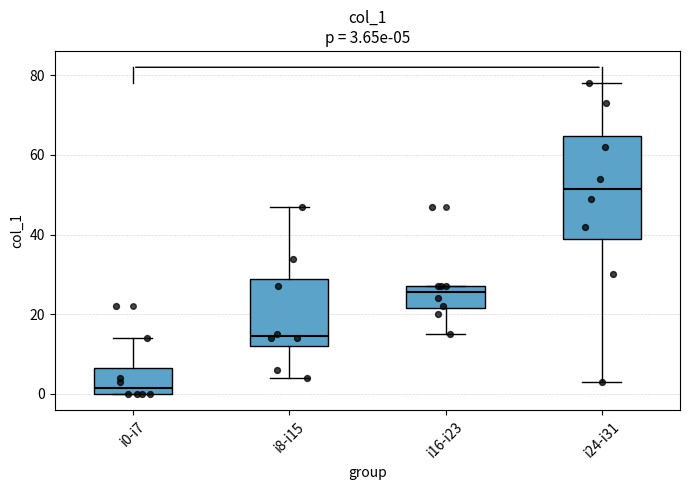

Which box's median line is the lowest?

i0-i7